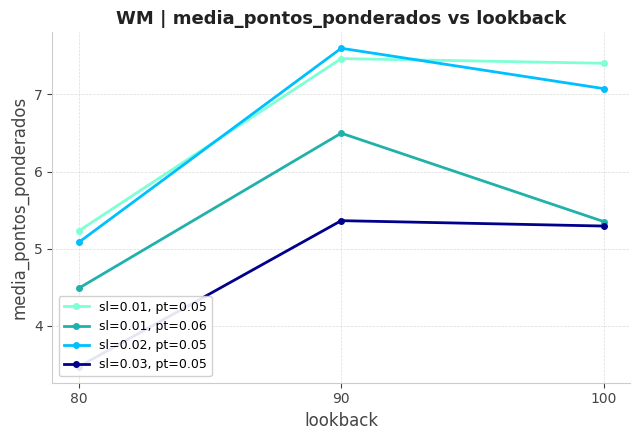

Rank the series at 100 from highest to lowest value.

sl=0.01, pt=0.05, sl=0.02, pt=0.05, sl=0.01, pt=0.06, sl=0.03, pt=0.05